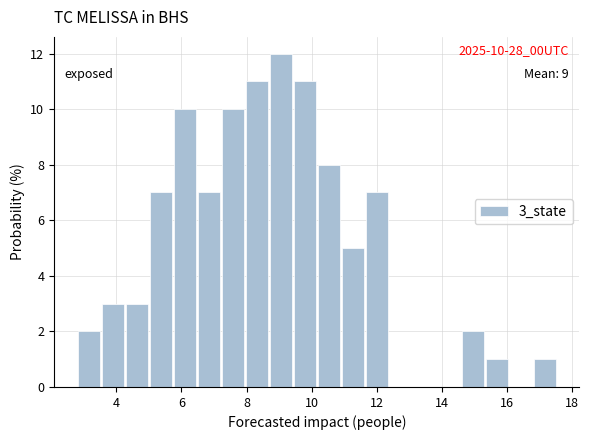

Read against the x-axis, roughly where is the centre of the tallest bar?

9.0